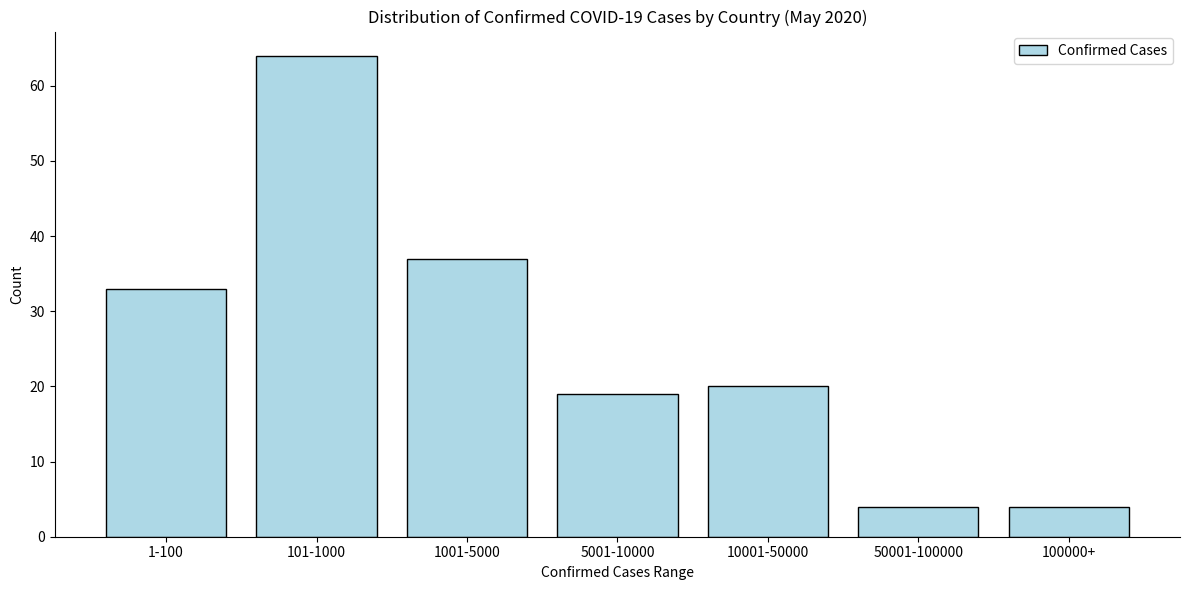

Reading left to right, transcribe all the data shown in this chart.

33	64	37	19	20	4	4